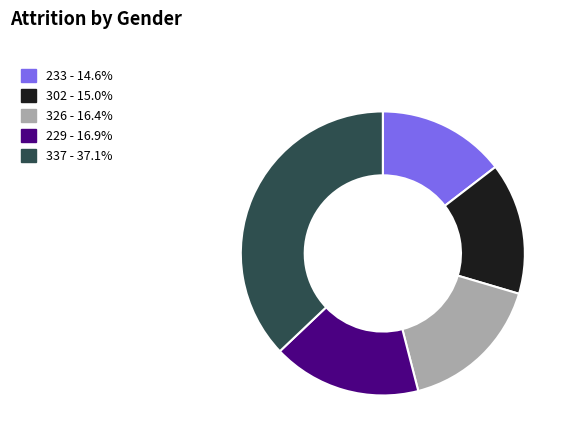

How many slices are in this pie chart?

5